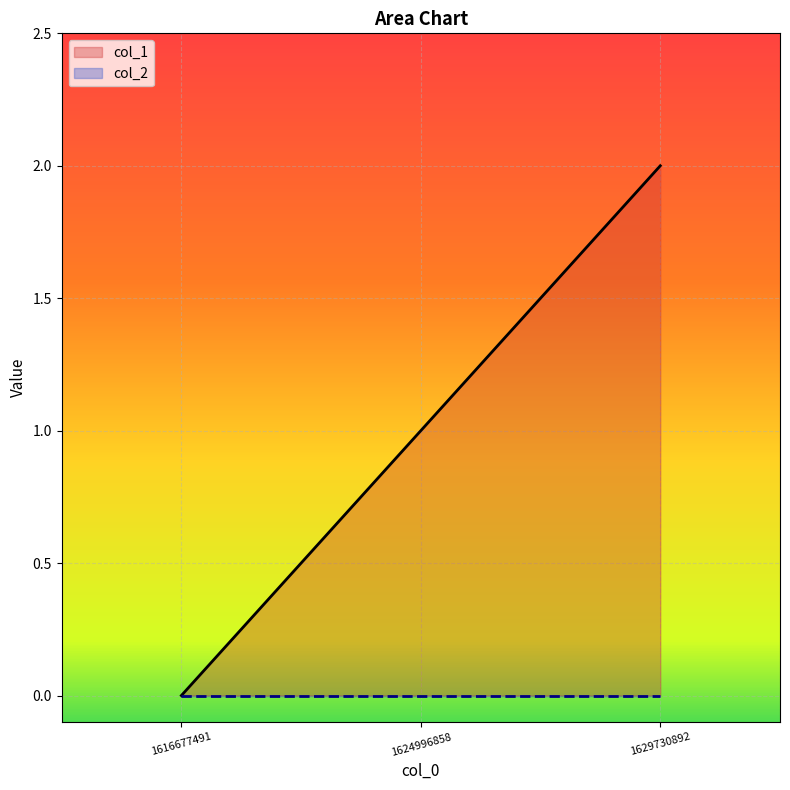

What is the change in value from 1616677491 to 1629730892?

+2